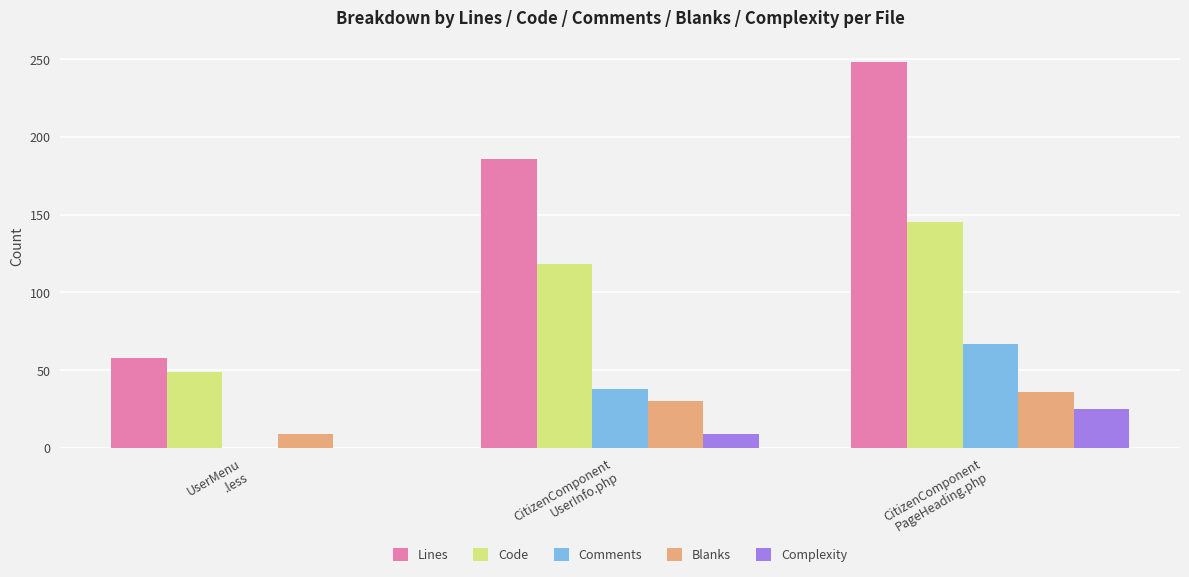

Which series has the largest total across all categories?

Lines